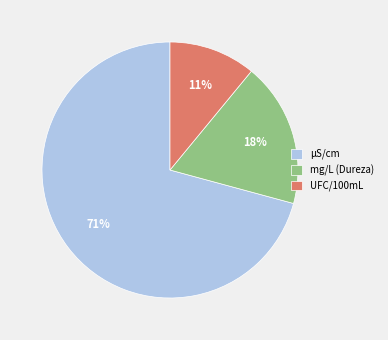

Is it true that UFC/100mL is 11% of the pie?

True